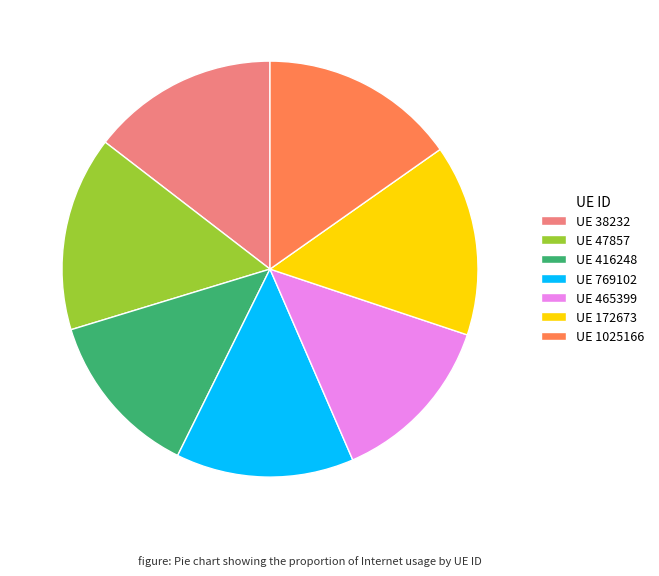

Is it true that UE 172673 is 29% of the pie?

False